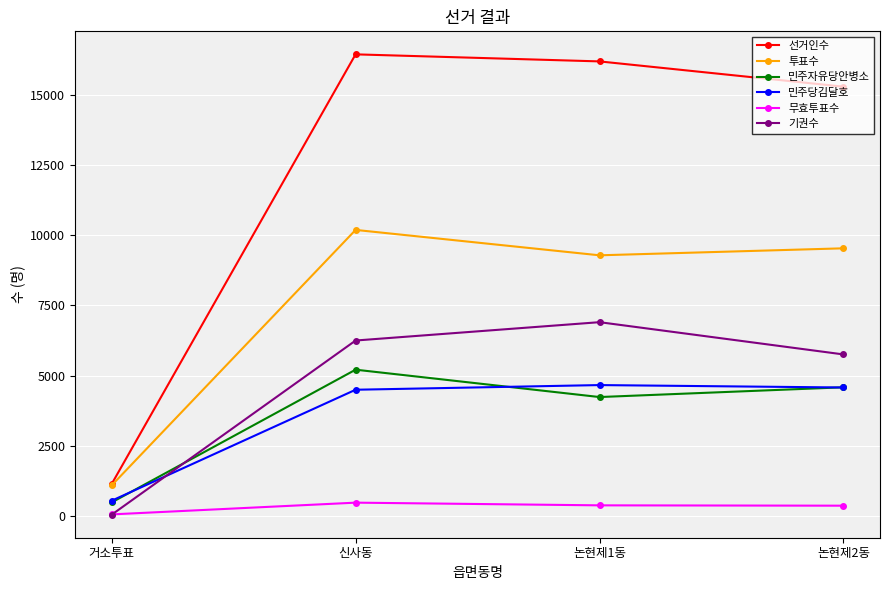

What is the label of the 2nd point from the right?

논현제1동